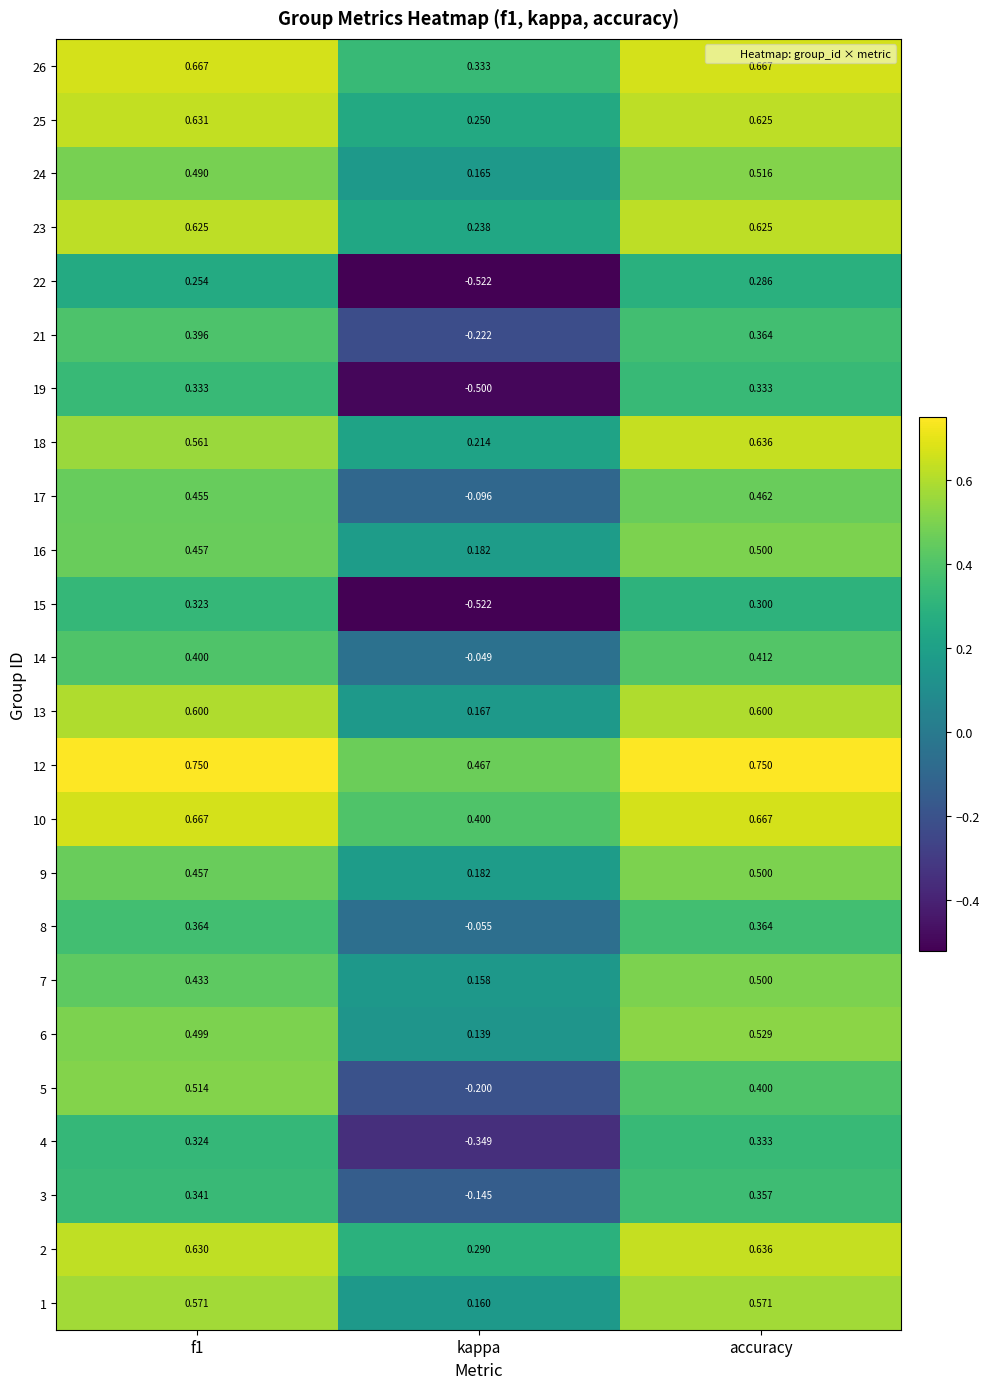

At which category does the chart reach its minimum across all series?

kappa